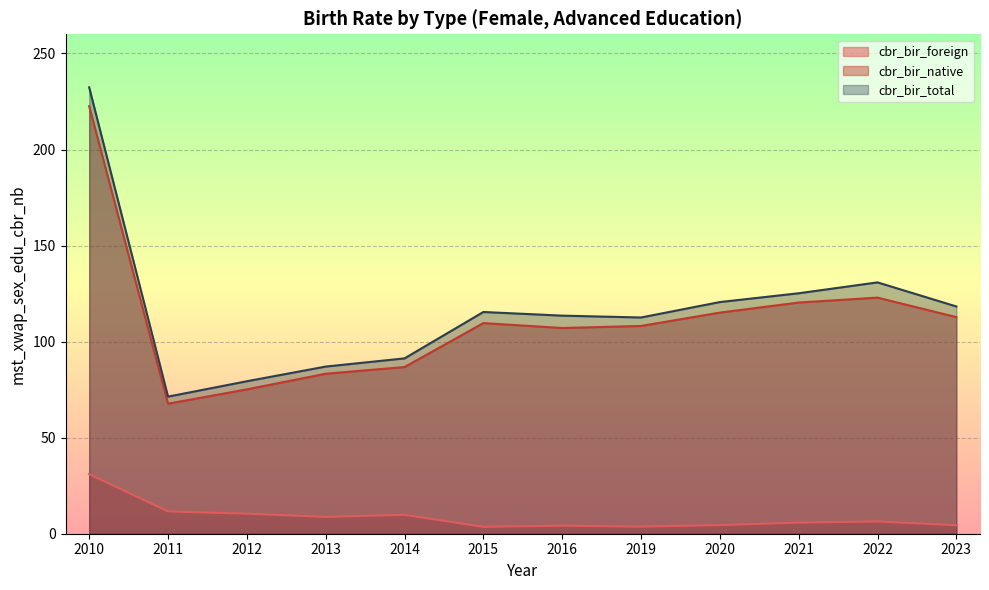

What is the minimum value for cbr_bir_foreign?

3.6